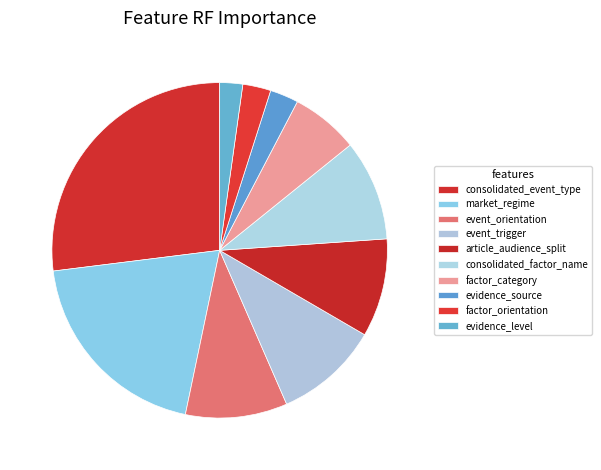

Which has a higher value, consolidated_factor_name or evidence_source?

consolidated_factor_name